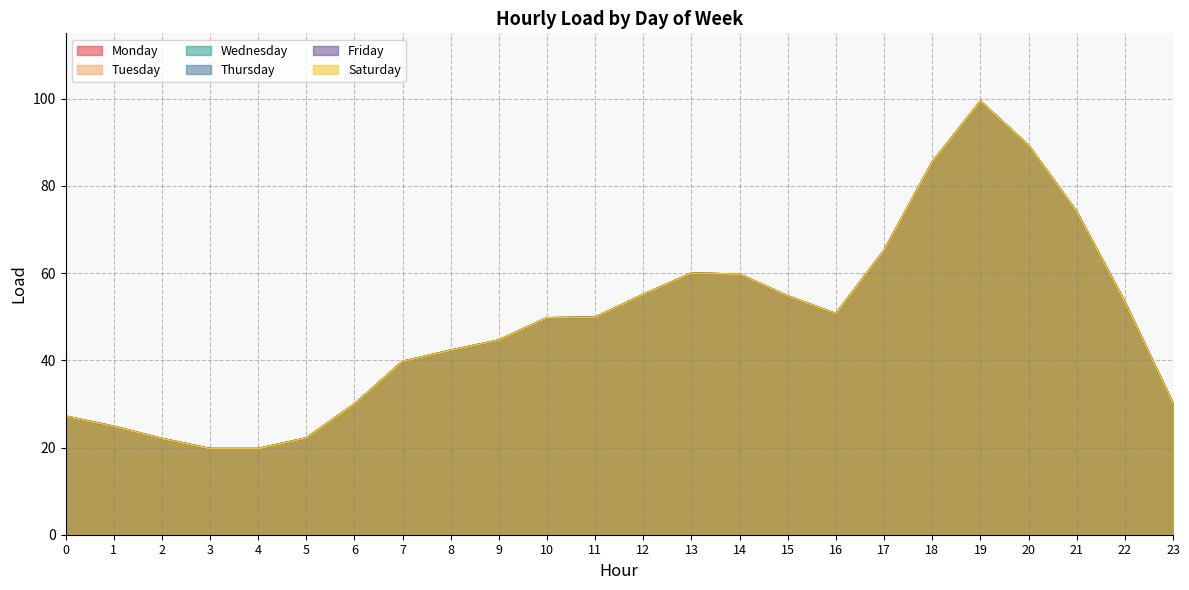

Which series changed the most between 11 and 13?

Monday